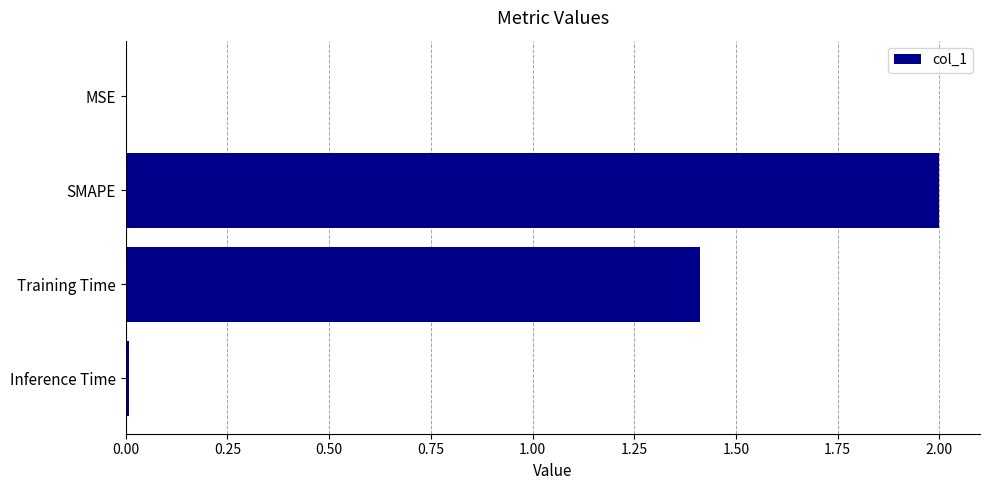

The chart shows a value of 1.4 at Training Time. True or false?

True